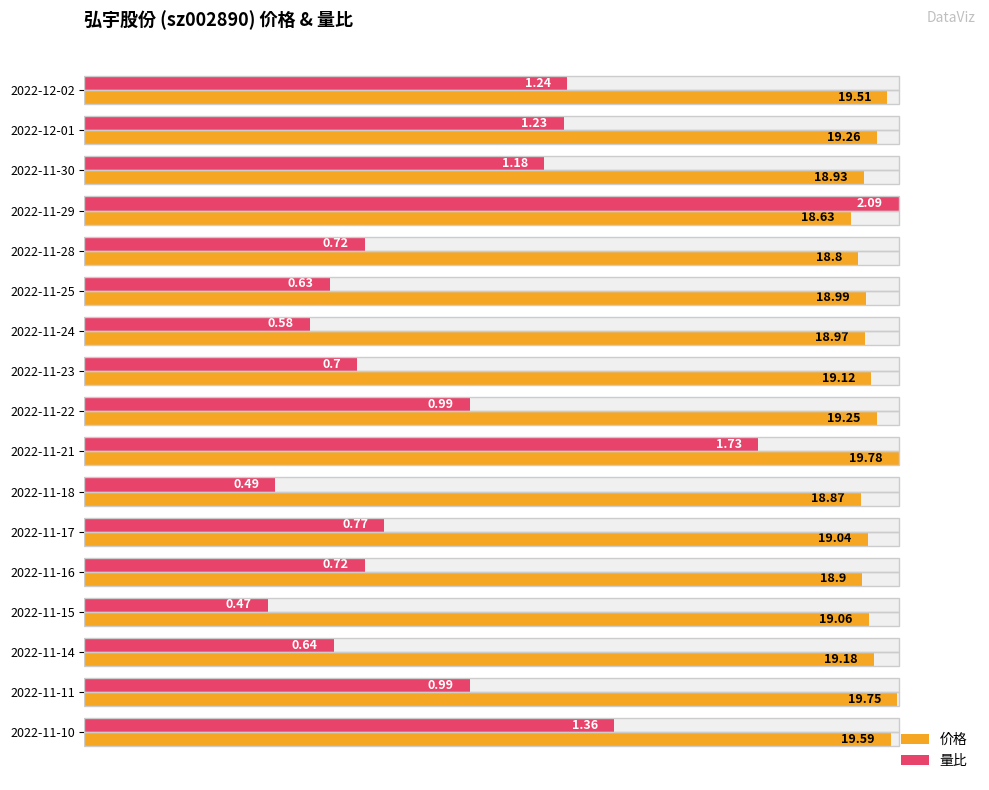

How many bars are there in total?

34